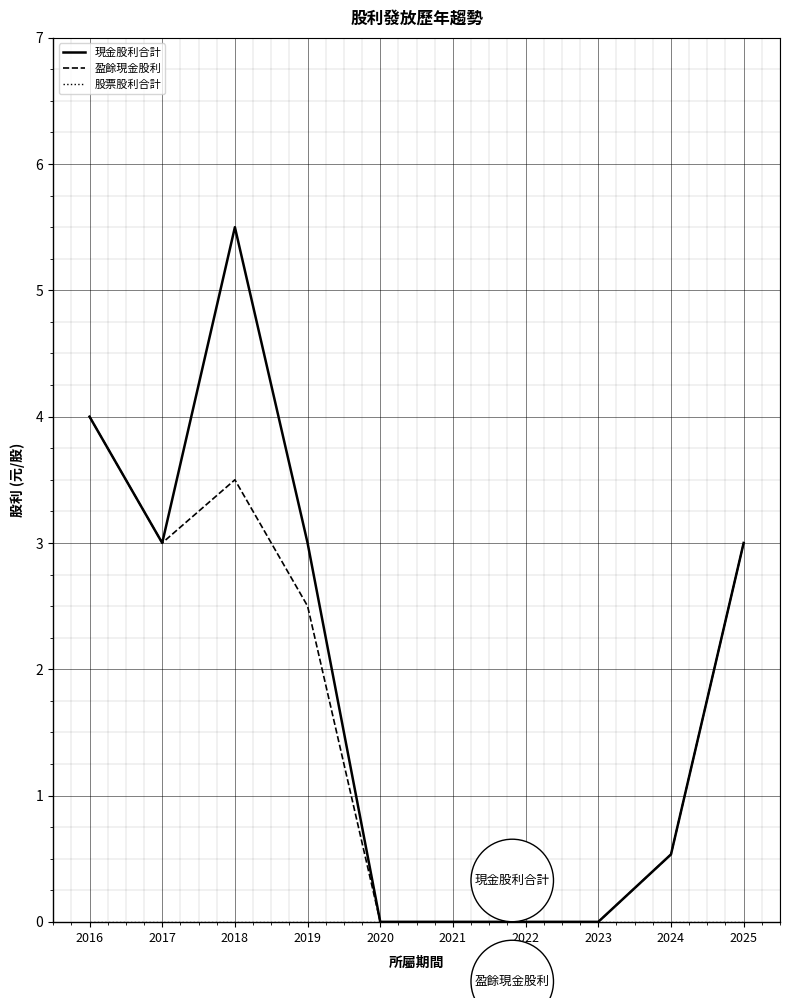

What is the maximum value for 現金股利合計?

5.5